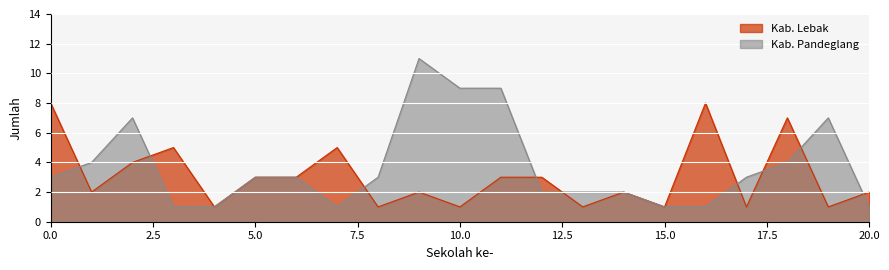

What is the total value across all series at 20.0?

3